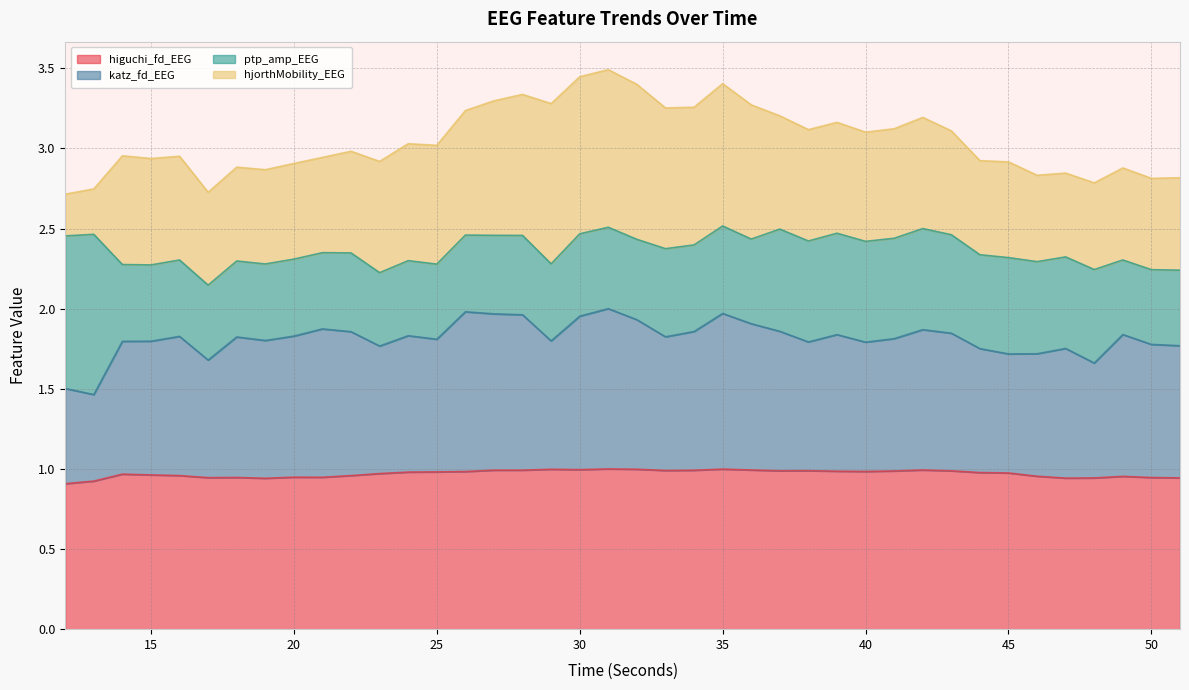

True or false: higuchi_fd_EEG has more than 2 points higher than both neighbors.

True